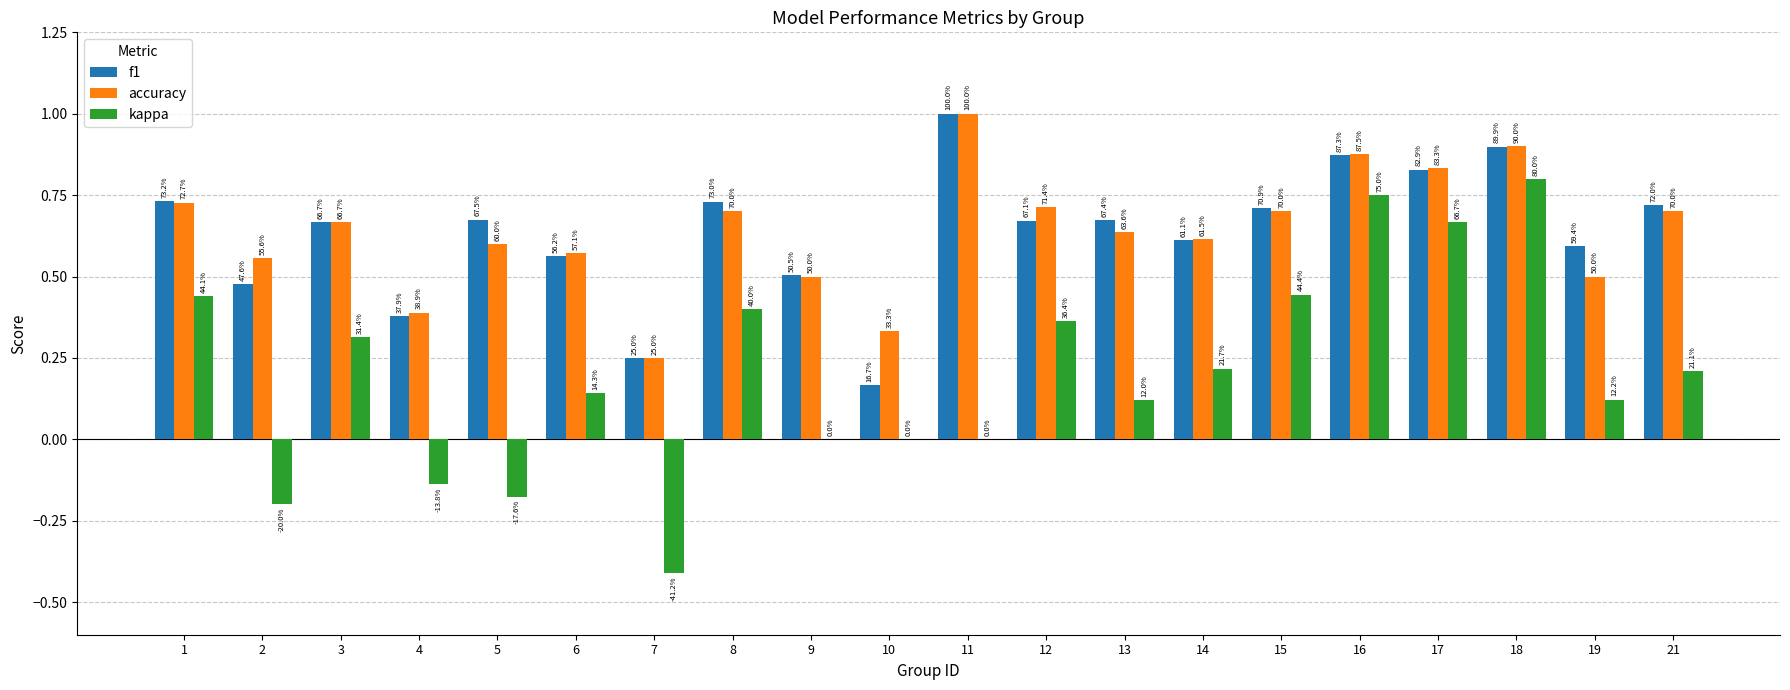

Reading left to right, transcribe all the data shown in this chart.

f1: 1=0.7	2=0.5	3=0.7	4=0.4	5=0.7	6=0.6	7=0.2	8=0.7	9=0.5	10=0.2	11=1.0	12=0.7	13=0.7	14=0.6	15=0.7	16=0.9	17=0.8	18=0.9	19=0.6	21=0.7
accuracy: 1=0.7	2=0.6	3=0.7	4=0.4	5=0.6	6=0.6	7=0.2	8=0.7	9=0.5	10=0.3	11=1.0	12=0.7	13=0.6	14=0.6	15=0.7	16=0.9	17=0.8	18=0.9	19=0.5	21=0.7
kappa: 1=0.4	2=-0.2	3=0.3	4=-0.1	5=-0.2	6=0.1	7=-0.4	8=0.4	9=0.0	10=0.0	11=0.0	12=0.4	13=0.1	14=0.2	15=0.4	16=0.8	17=0.7	18=0.8	19=0.1	21=0.2